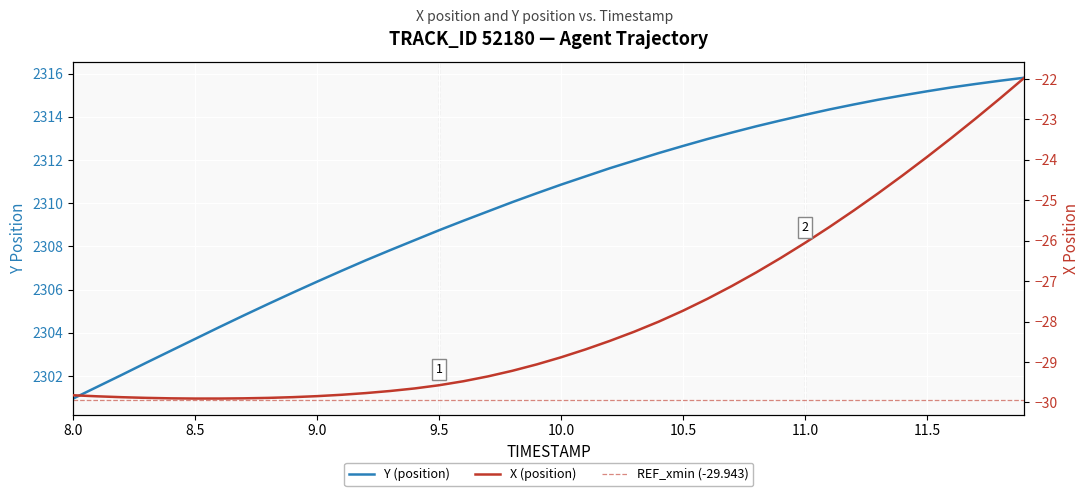

What is the difference between the second highest and second lowest values in the Y series?

14.2